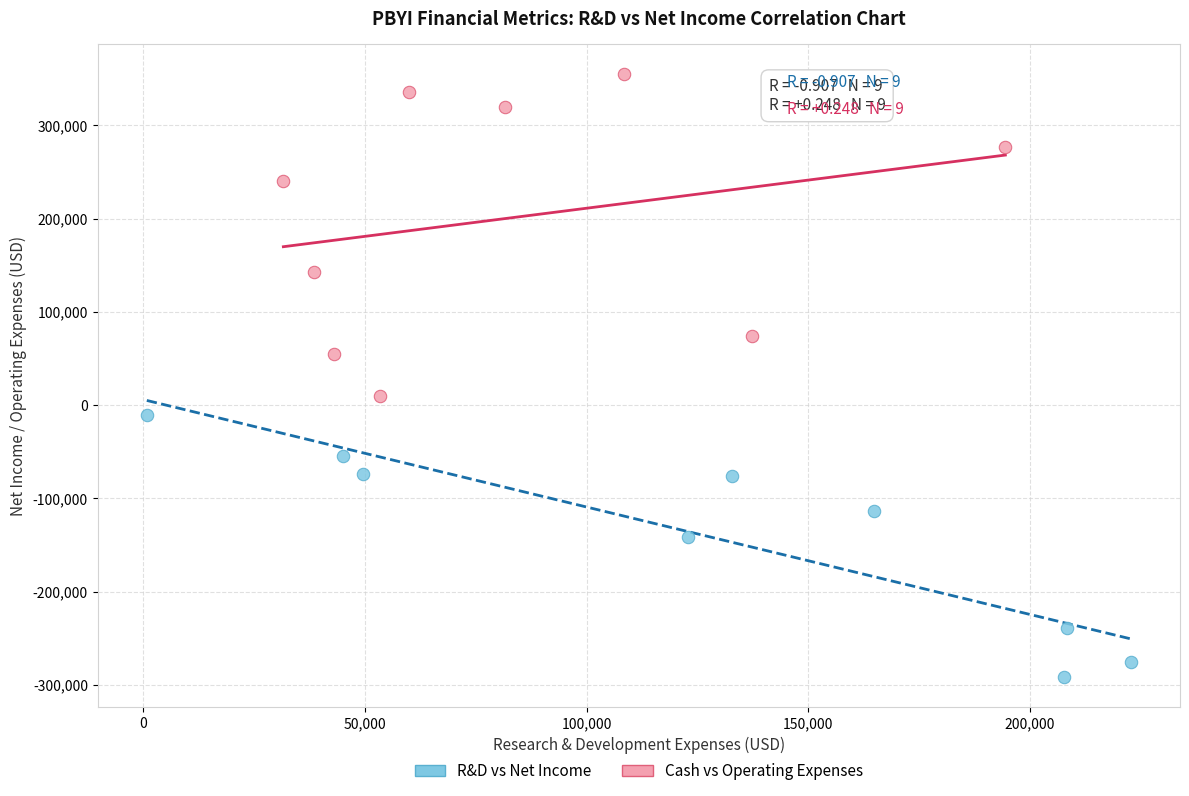

Which series has the largest Y range (max minus min)?

Cash vs Operating Expenses